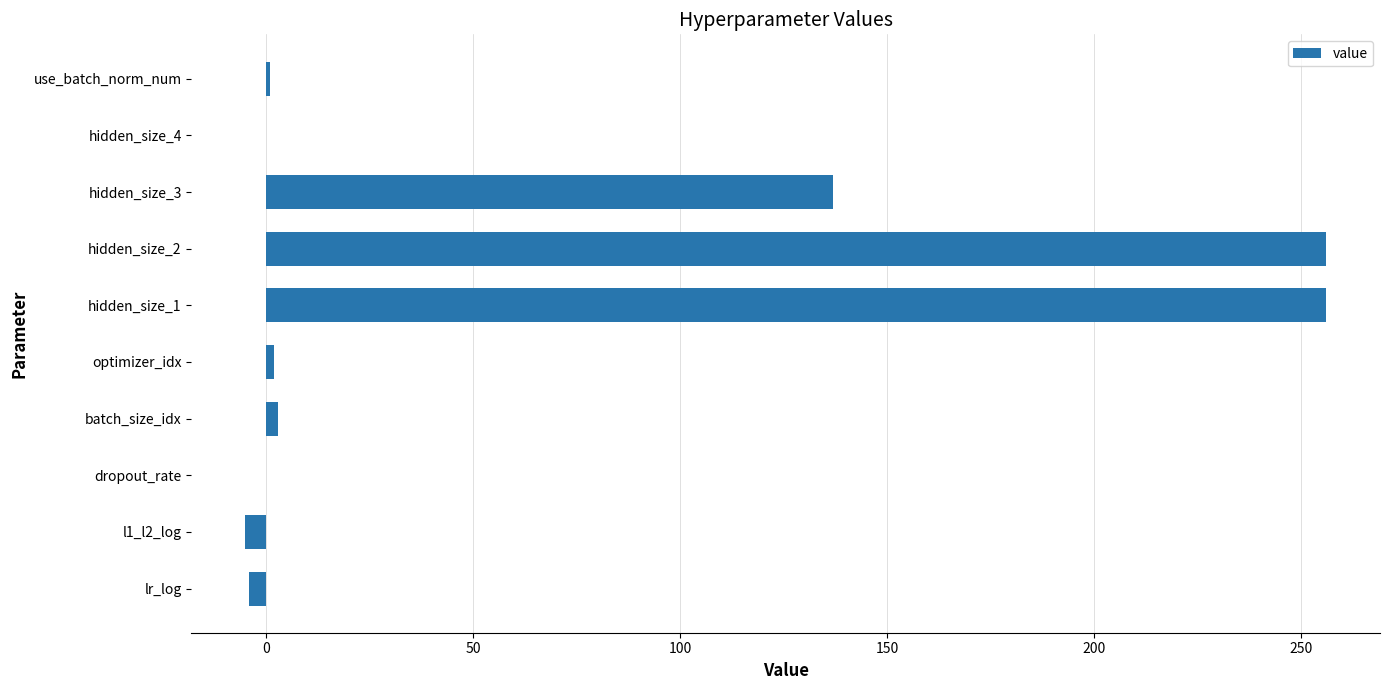

Which has a higher value, dropout_rate or hidden_size_2?

hidden_size_2